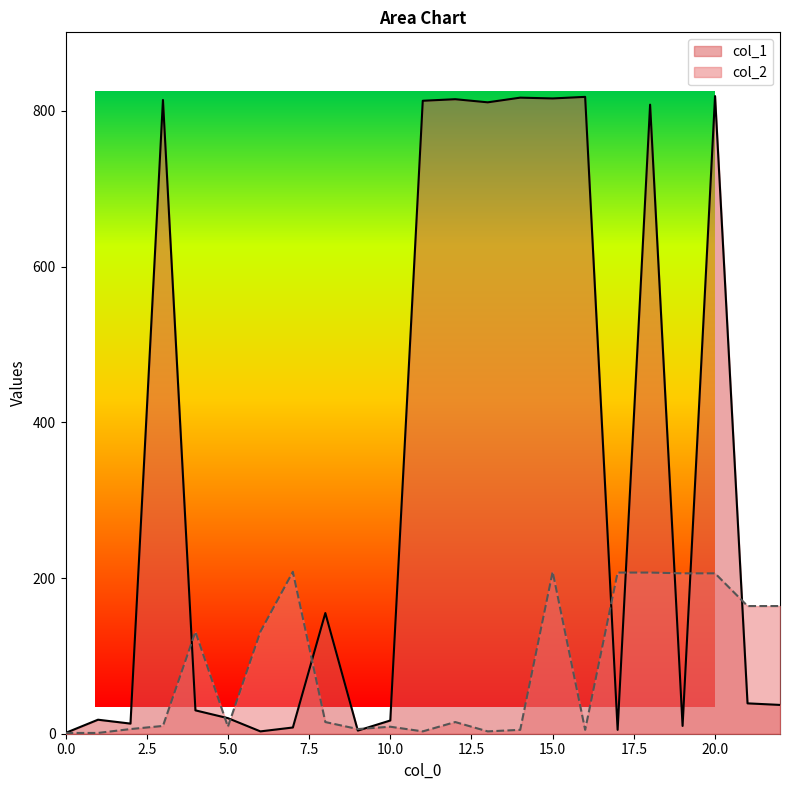

Where does the col_2 series first go above 15?

4